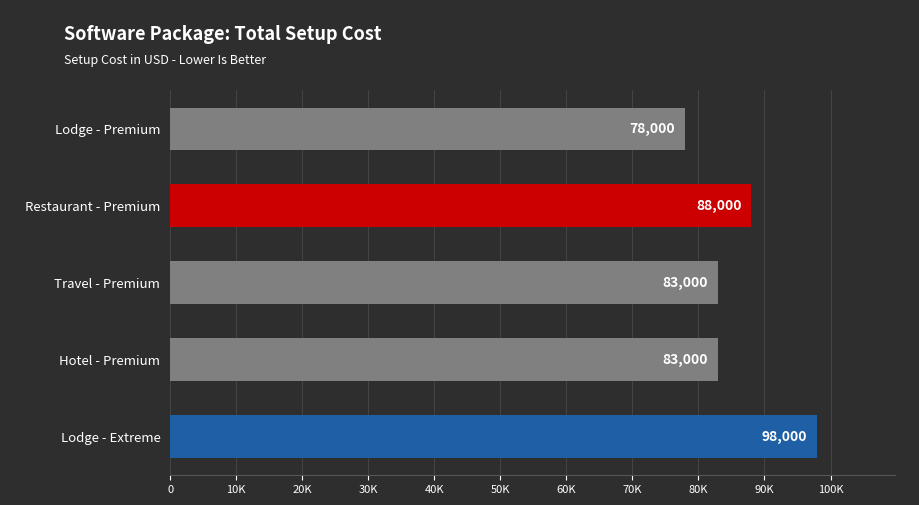

What is the greatest value displayed?

98000